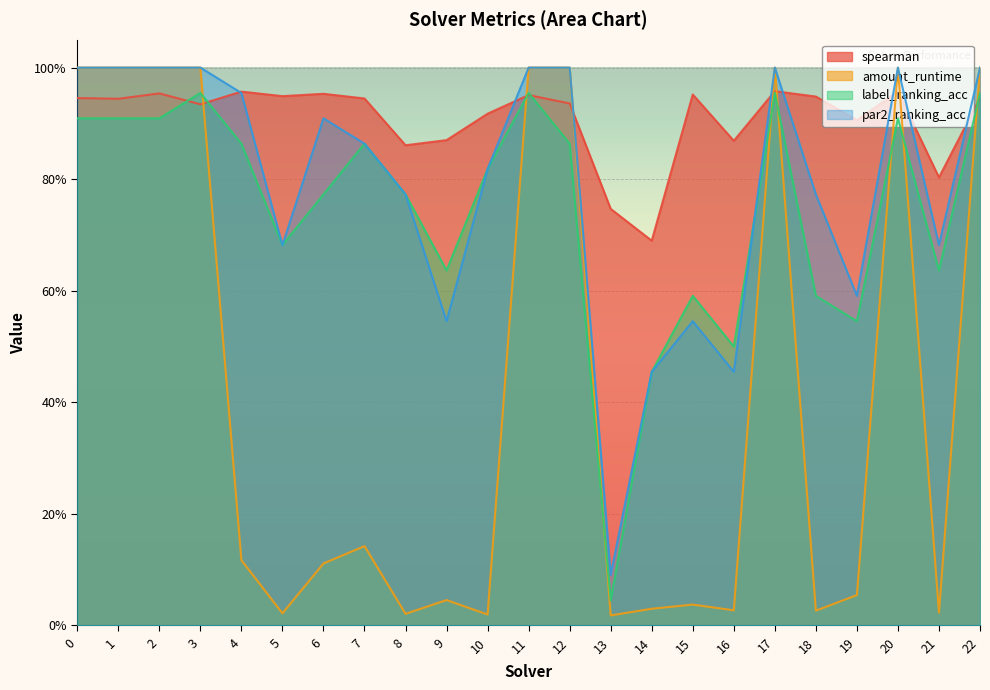

What is the highest value of the par2_ranking_acc series?

1.0